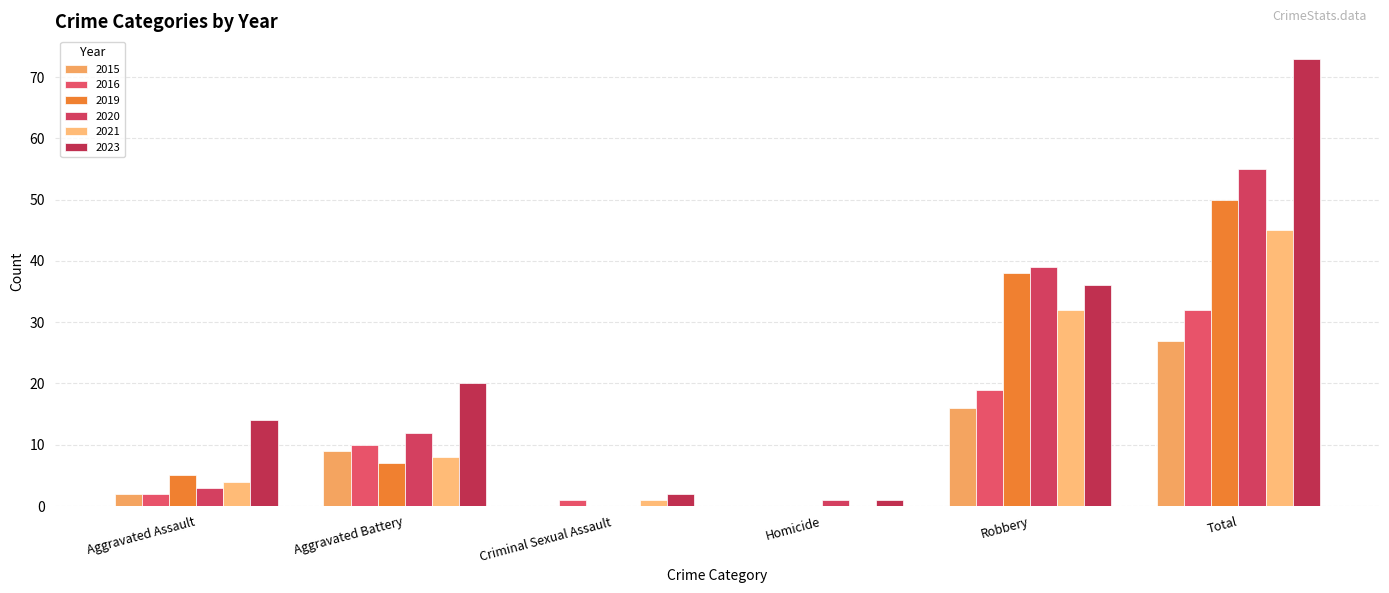

Are the bars horizontal?

No